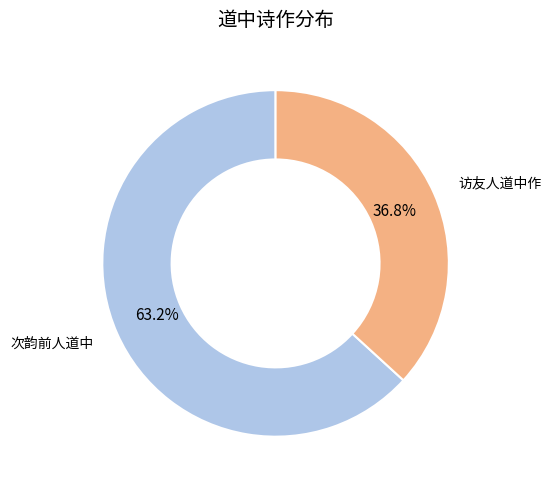

Is there any slice that represents more than half of the pie?

Yes